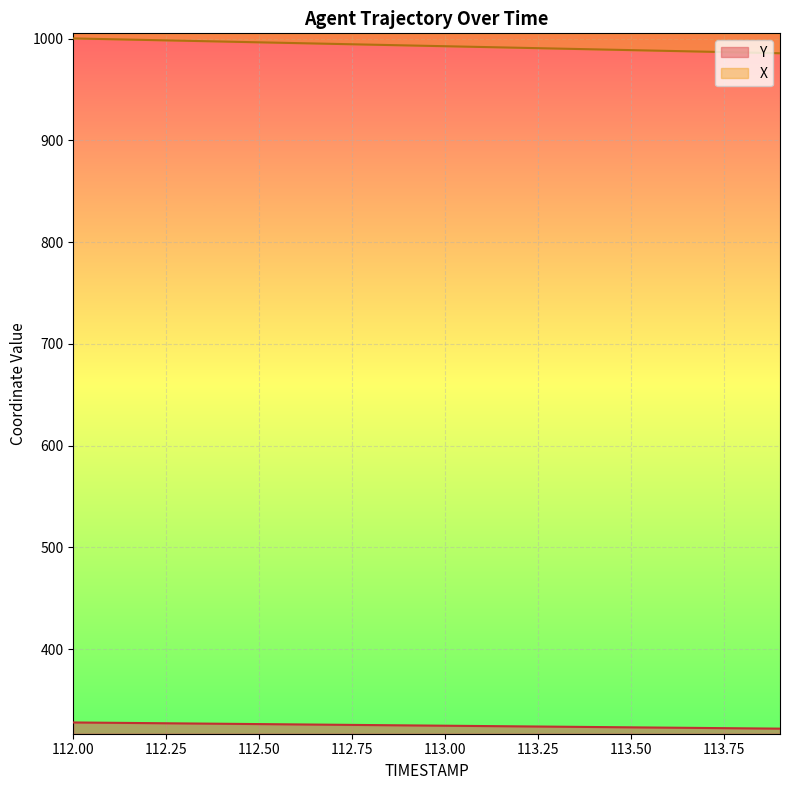

True or false: Y and X intersect in this chart.

False